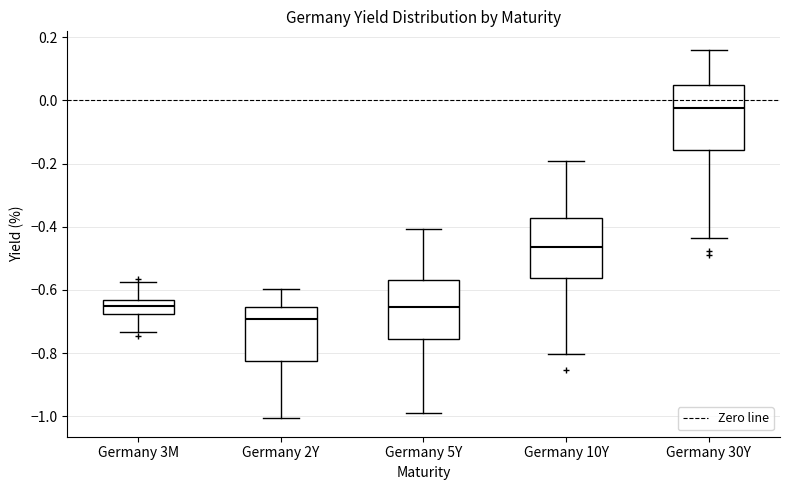

Where does the upper whisker of the box for Germany 5Y end on the y-axis? The values are not printed on the chart, so give them approximately, as read against the axis.

-0.40